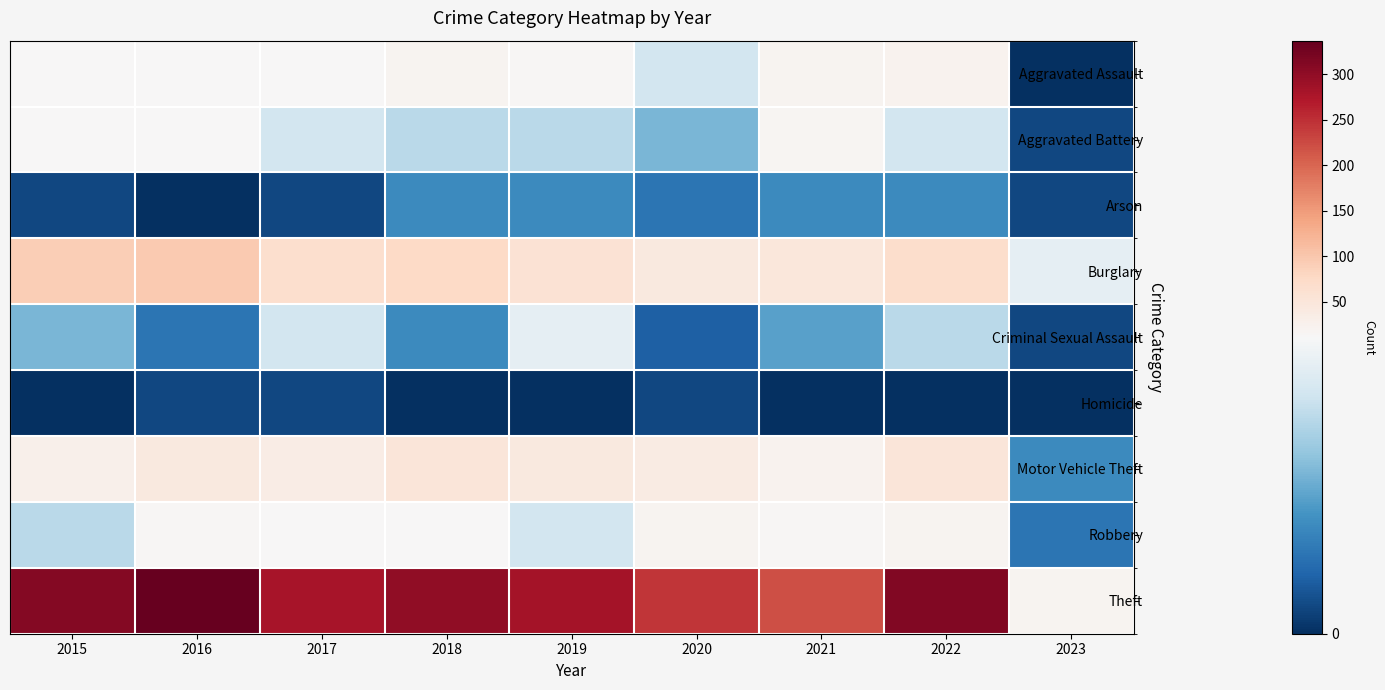

At how many categories does at least one series exceed 126?

8